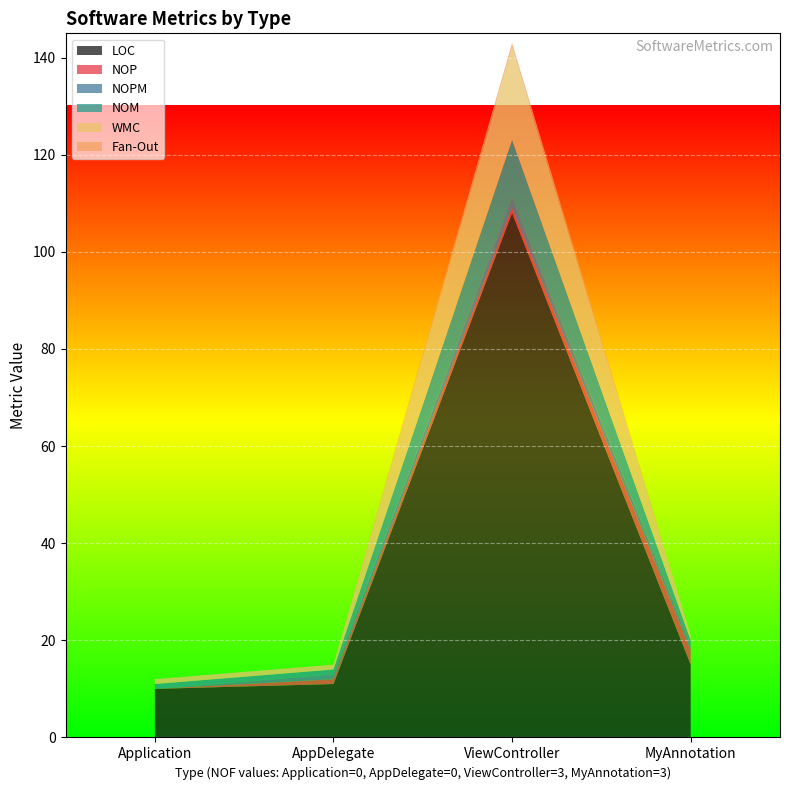

Reading left to right, what are all the values shown in this chart?

LOC: 10	11	108	15
NOP: 0	1	1	3
NOPM: 0	1	2	1
NOM: 1	1	12	1
WMC: 1	1	19	1
Fan-Out: 0	0	1	0